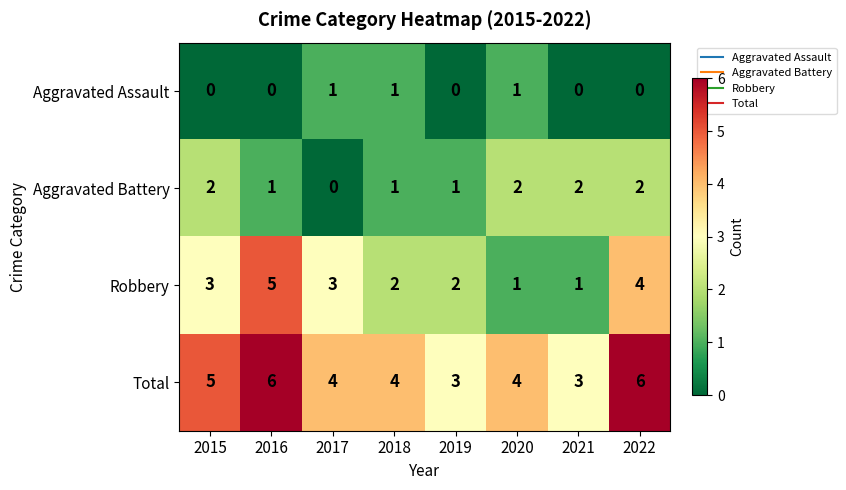

Is it true that Aggravated Assault equals -1 at 2015?

False